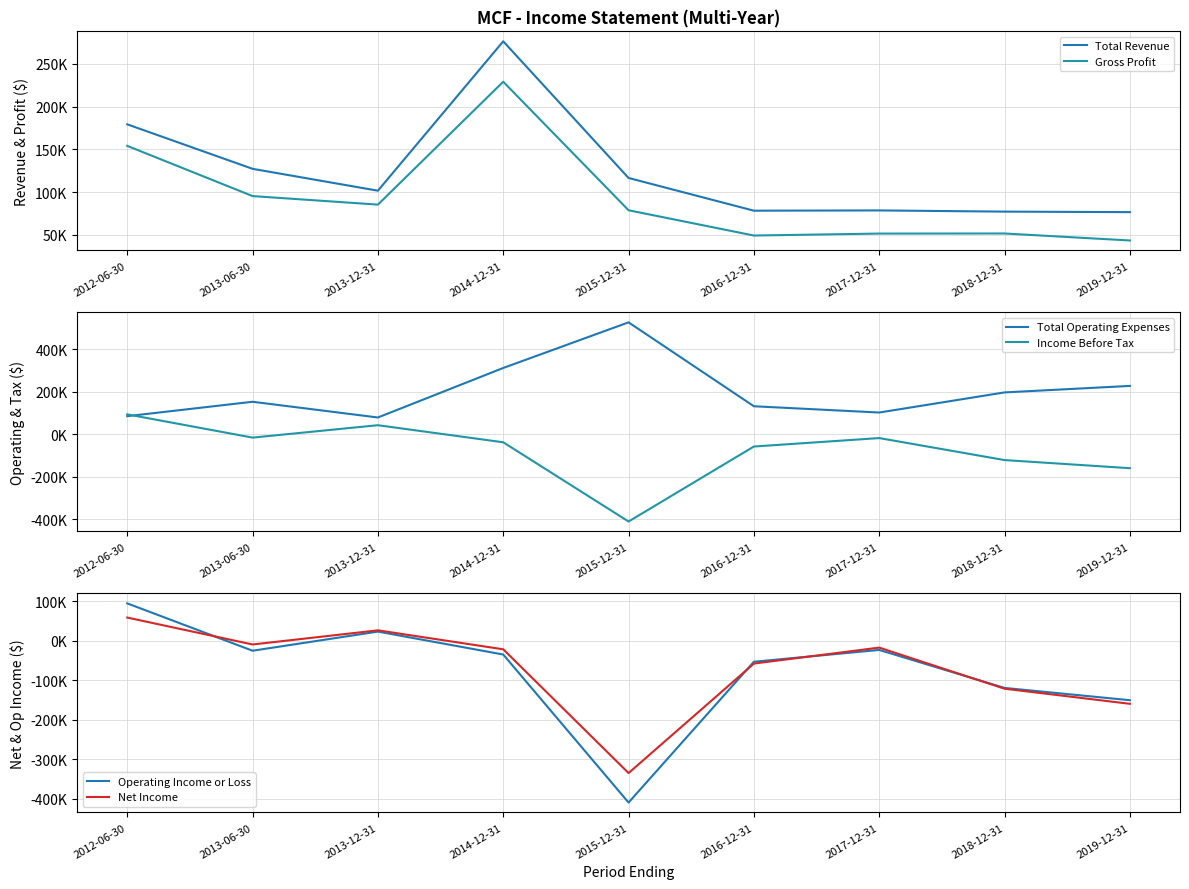

True or false: Total Revenue and Gross Profit cross at least once.

False